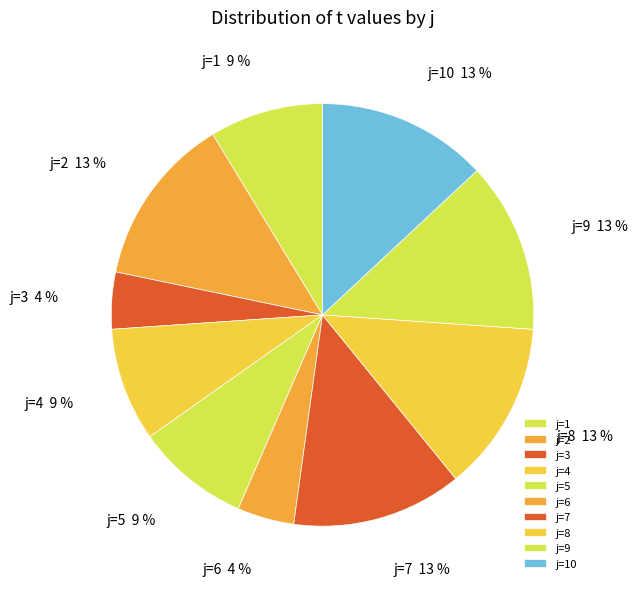

Combined, do j=1 and j=4 account for over 50%?

No